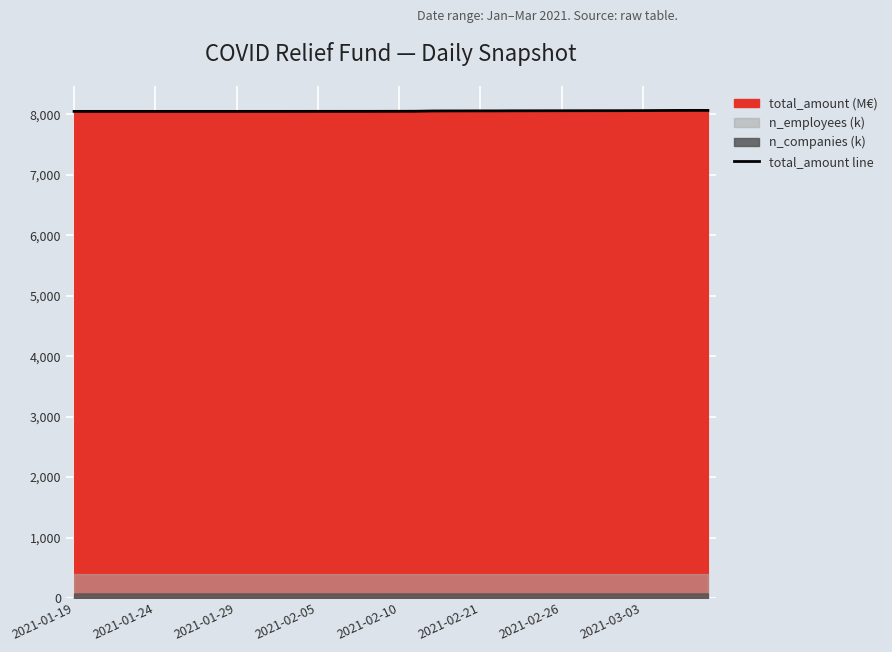

How many values exceed 8051?

21